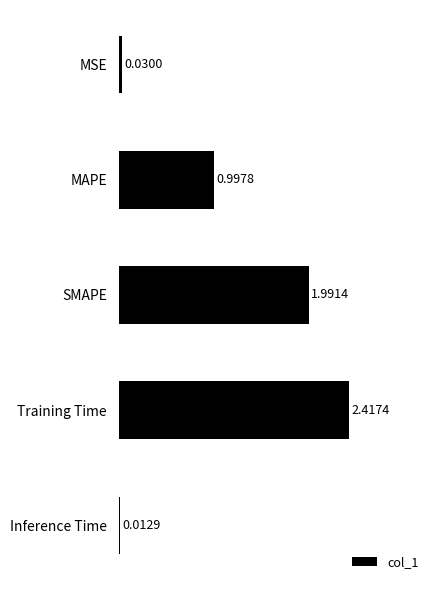

What is the change in value from Inference Time to SMAPE?

+2.0